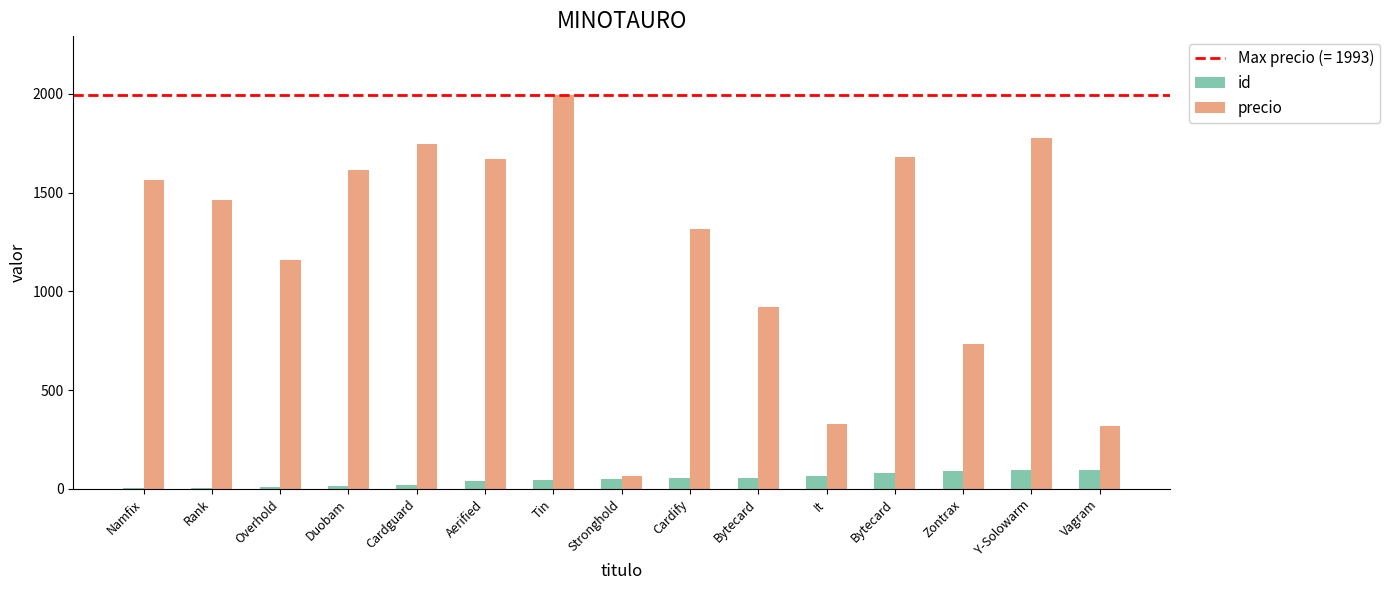

Does the chart contain stacked bars?

No